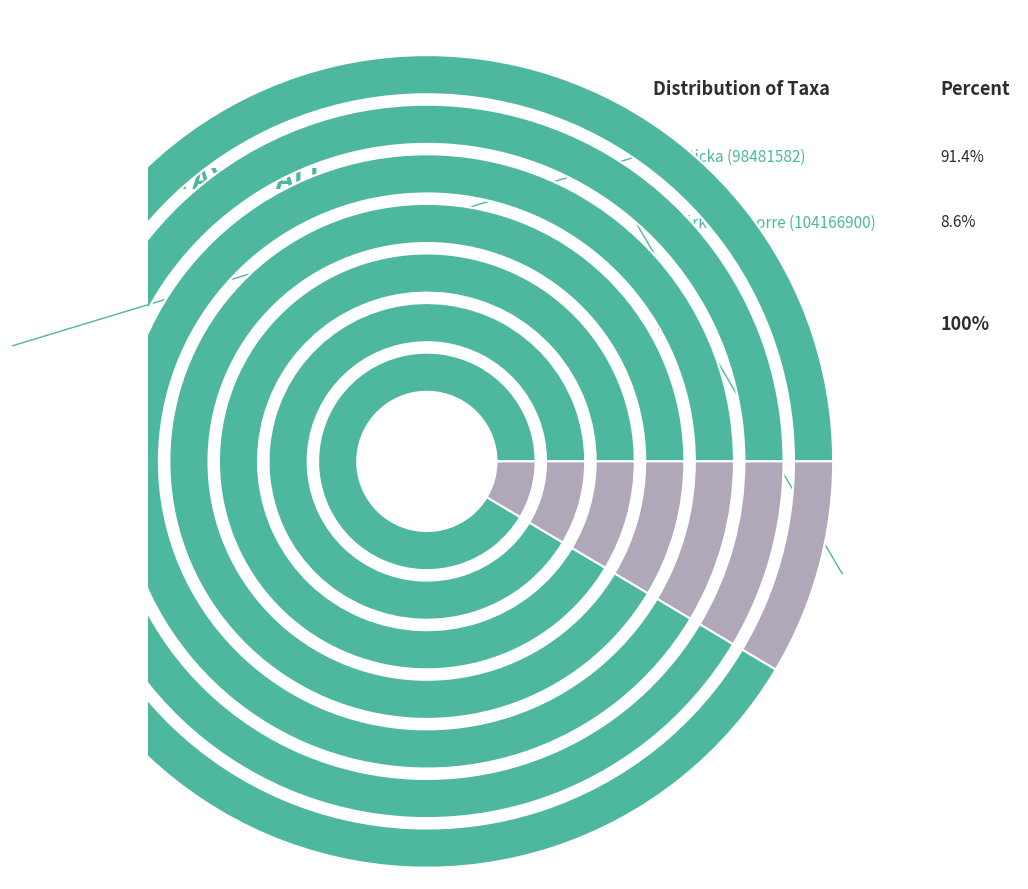

Combined, what portion of the pie is Ullticka (98481582) and Björksplintborre (104166900)?

100.0%